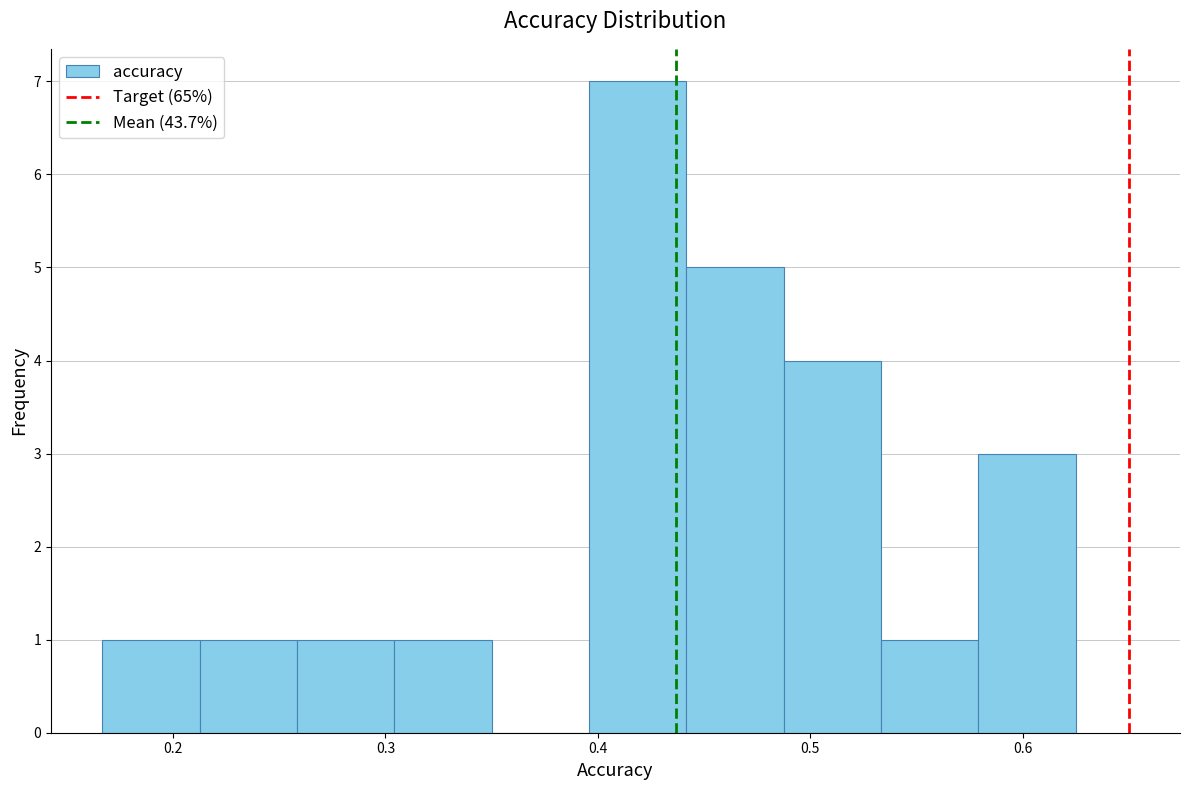

Reading left to right, list every bar in this chart as the range it spans on the x-axis followed by its height. Neither the bar edges nor the heights are printed on the chart, so give them approximately, as read against the axes.

0.17 to 0.21: 1
0.21 to 0.26: 1
0.26 to 0.30: 1
0.30 to 0.35: 1
0.35 to 0.40: 0
0.40 to 0.44: 7
0.44 to 0.49: 5
0.49 to 0.53: 4
0.53 to 0.58: 1
0.58 to 0.63: 3